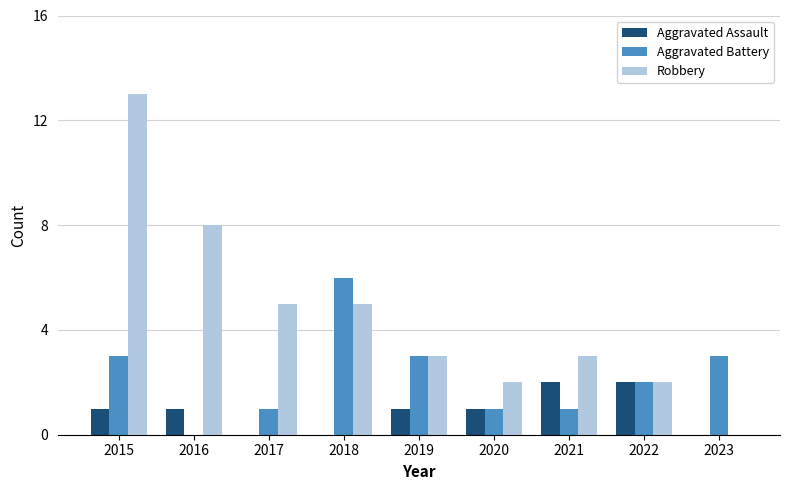

Reading left to right, transcribe all the data shown in this chart.

Aggravated Assault: 1	1	0	0	1	1	2	2	0
Aggravated Battery: 3	0	1	6	3	1	1	2	3
Robbery: 13	8	5	5	3	2	3	2	0